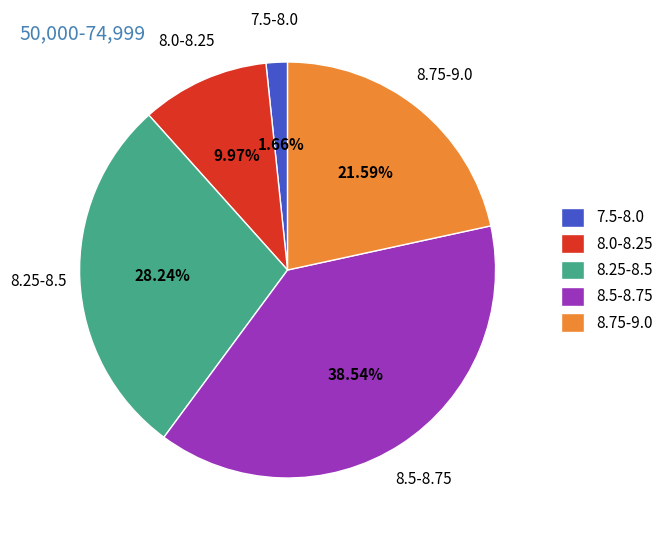

Does 8.75-9.0 represent more than half of the total?

No